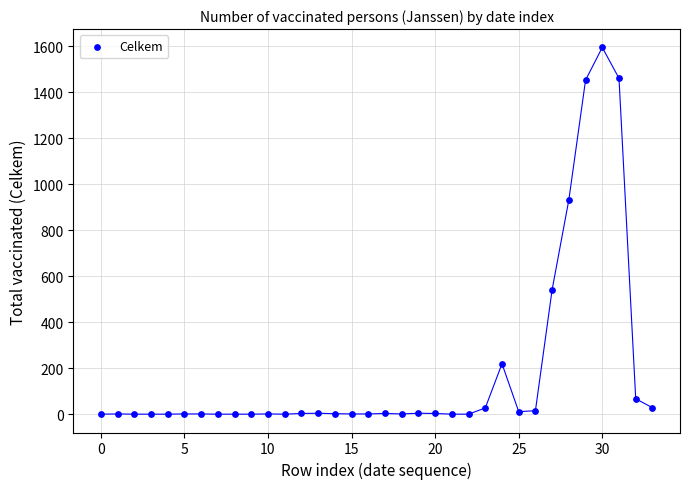

What is the range of Y values (max minus min)?

1593